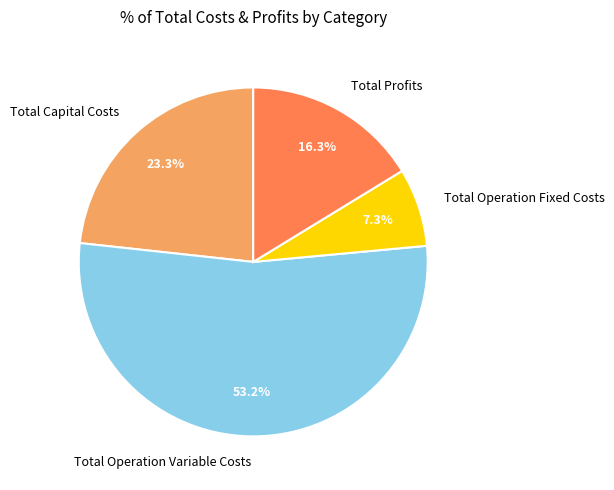

To the nearest percent, what is the average slice percentage?

25%